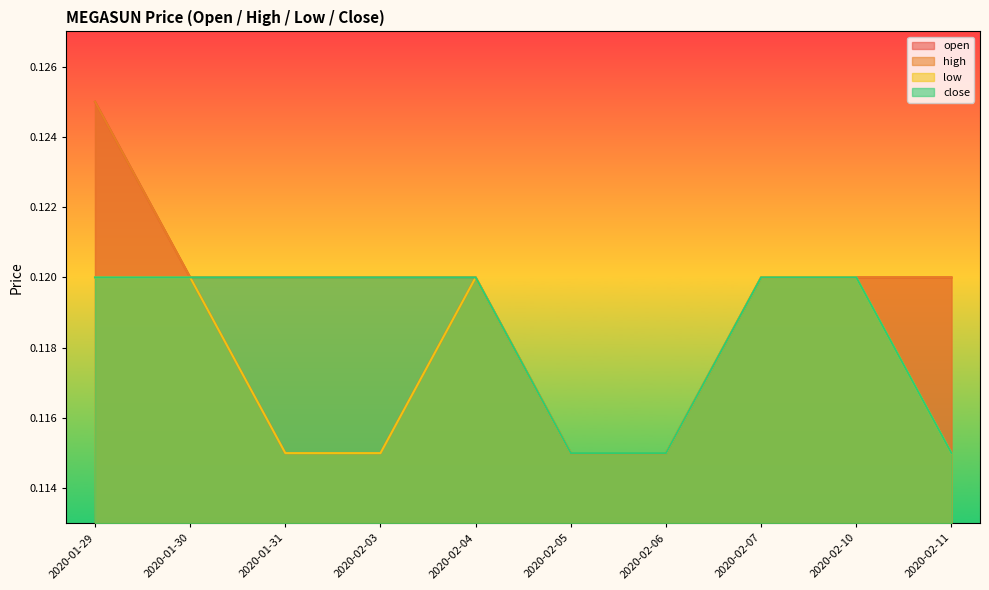

Is the value of open at 2020-02-07 greater than the value of low at 2020-02-07?

No